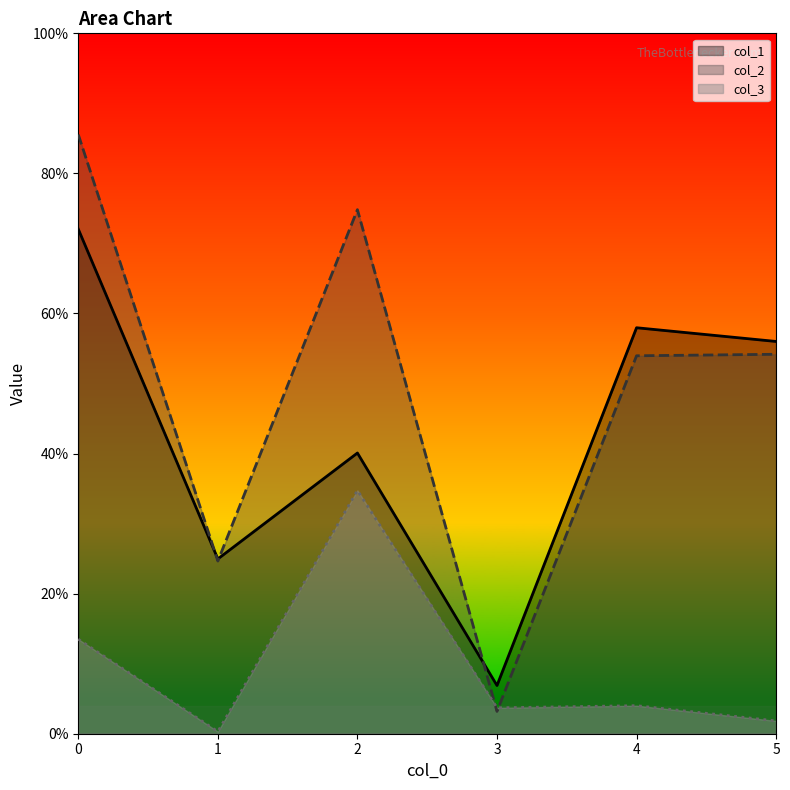

How many intersections are there between col_2 and col_1?

3